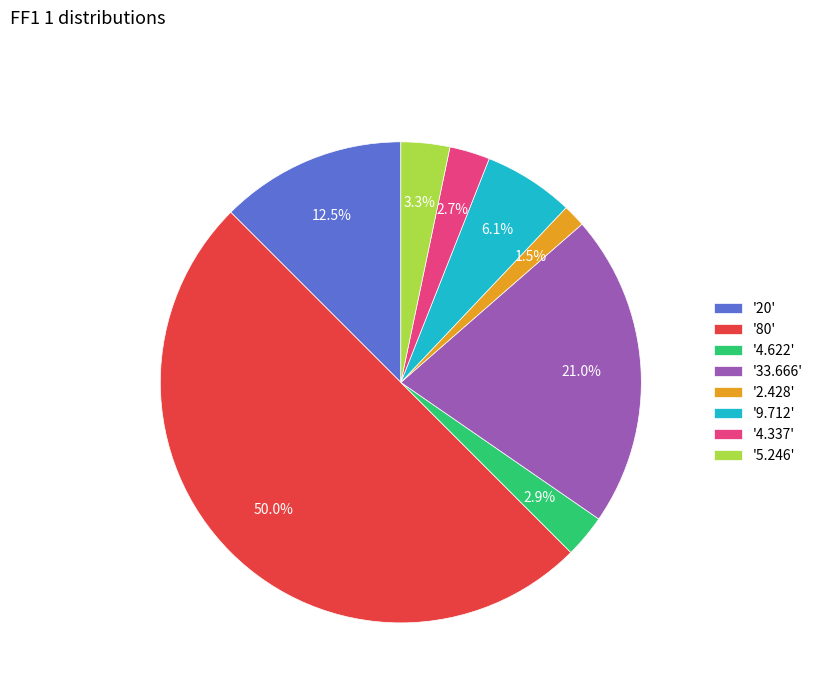

What percentage is NOT represented by '33.666'?

79.0%